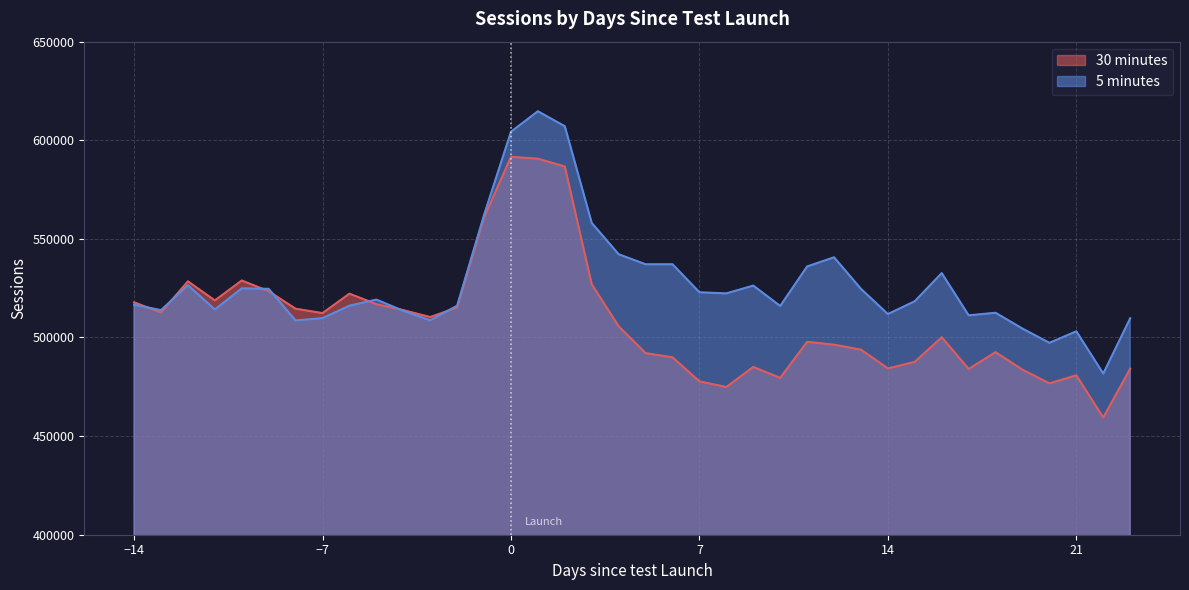

What is the value of the 30 minutes point at the 37th from the left?

459429